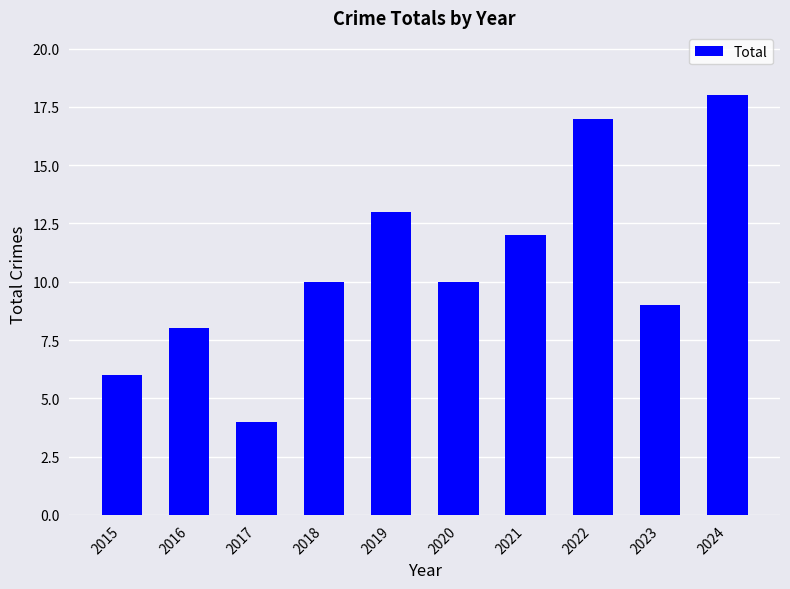

What is the minimum value shown in the chart?

4